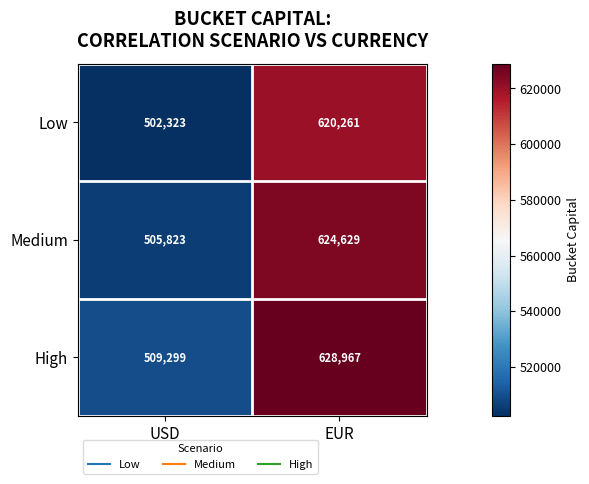

Read the Medium value at EUR, to the nearest 10.

624630